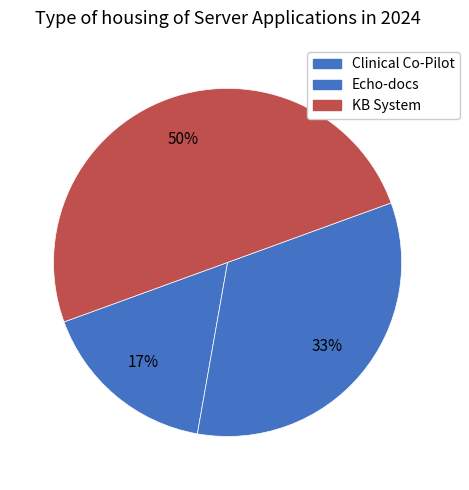

Is KB System the majority of the pie?

No